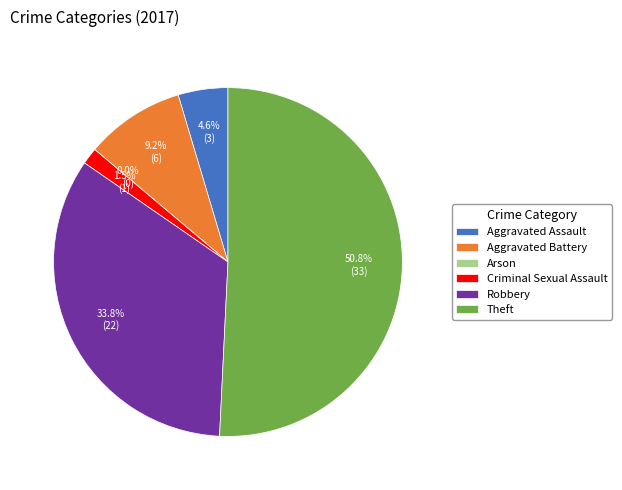

To the nearest percent, what is the combined percentage of Criminal Sexual Assault and Aggravated Battery?

11%